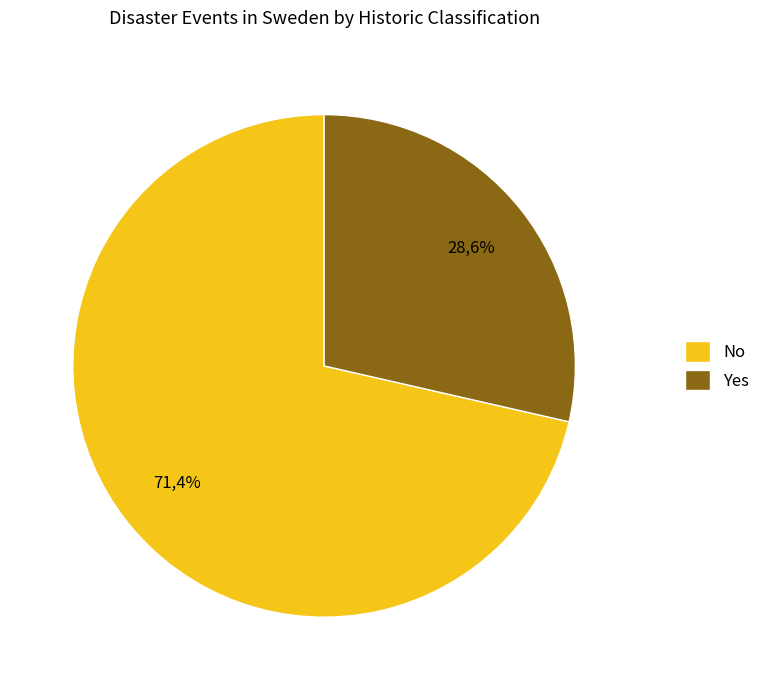

Is the sum of Yes and No greater than half?

Yes